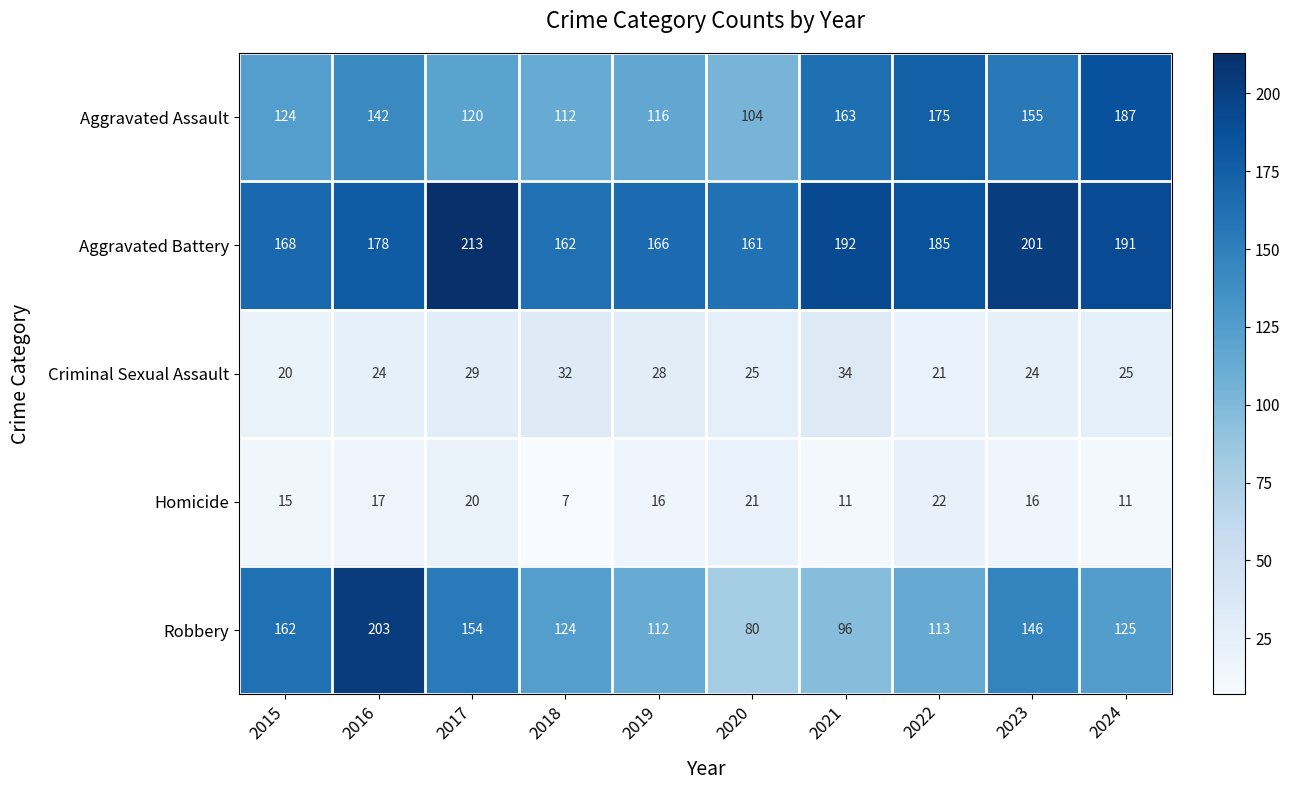

What is the total value across all series at 2015?

489